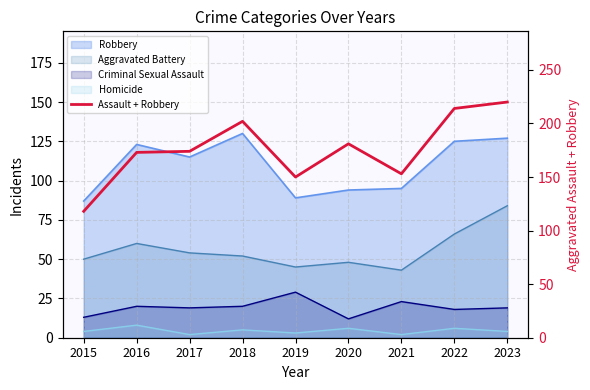

Reading left to right, extract all data points from this chart.

2015=118	2016=173	2017=174	2018=202	2019=150	2020=181	2021=153	2022=214	2023=220